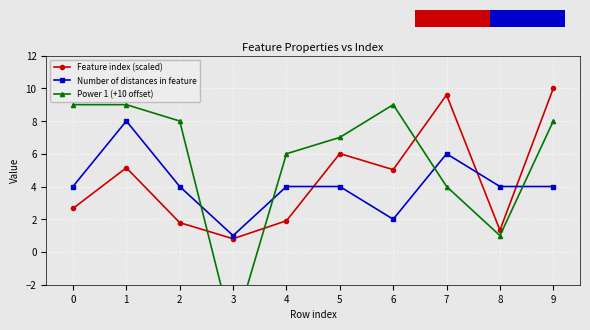

What are all the series names shown in the legend?

Feature index (scaled), Number of distances in feature, Power 1 (+10 offset)